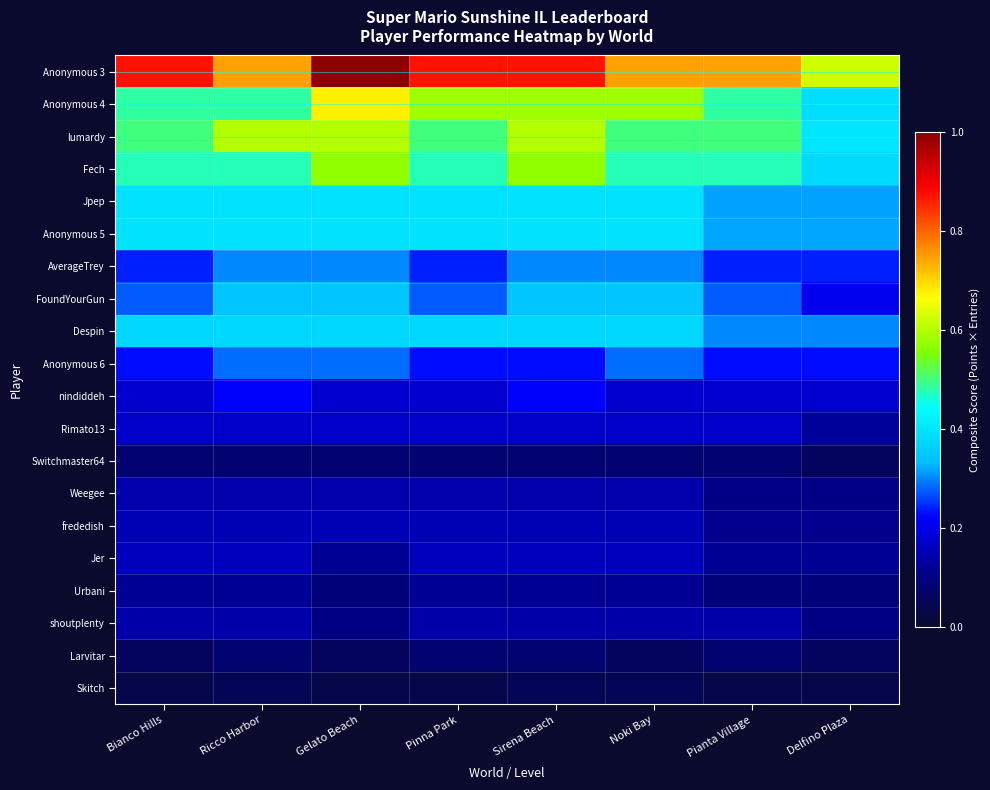

What is the greatest value displayed?

1.0